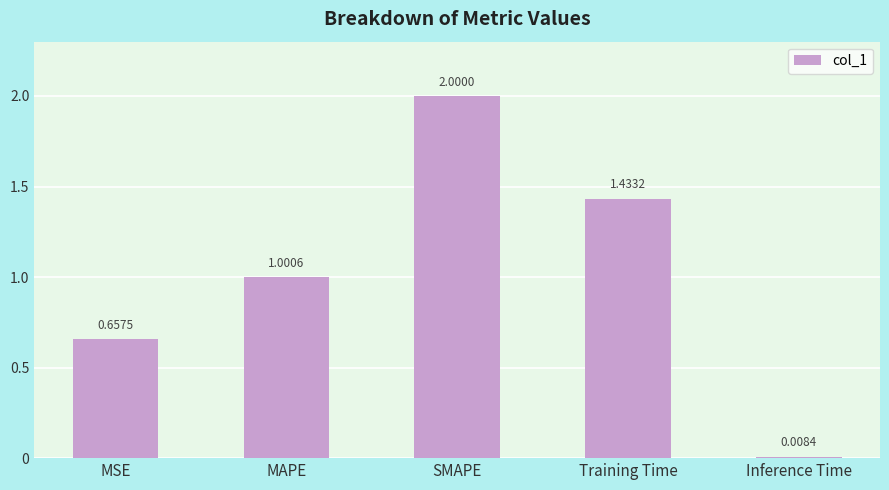

At which label does the data first exceed 1?

MAPE